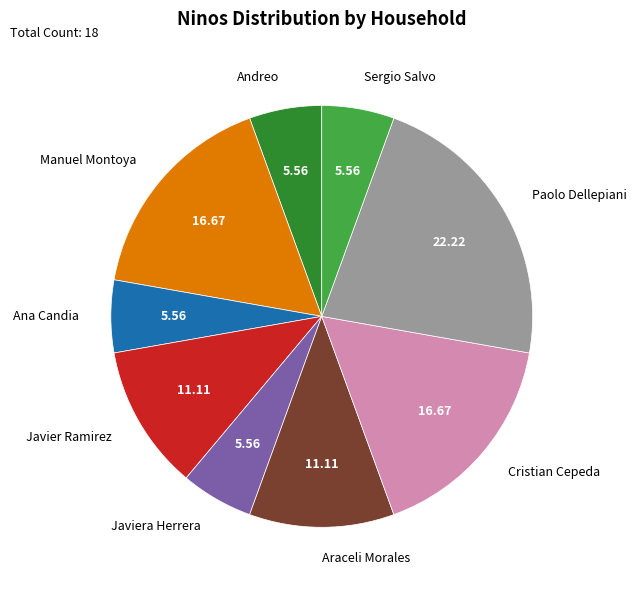

Combined, do Andreo and Araceli Morales account for over 50%?

No